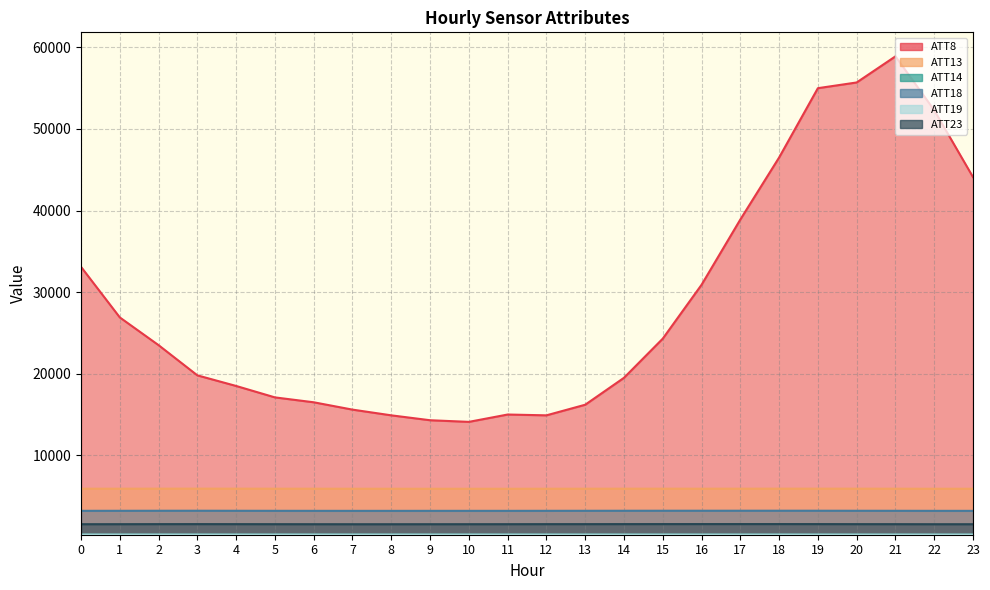

What is the value of the ATT18 point at the 17th from the left?

3206.7